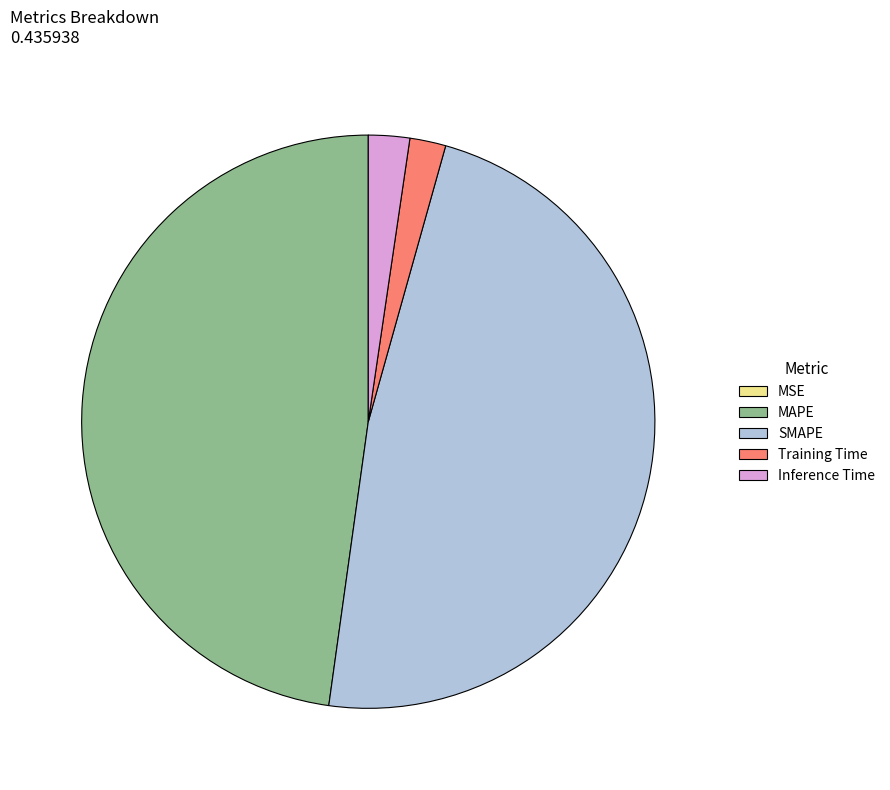

Is SMAPE the majority of the pie?

No